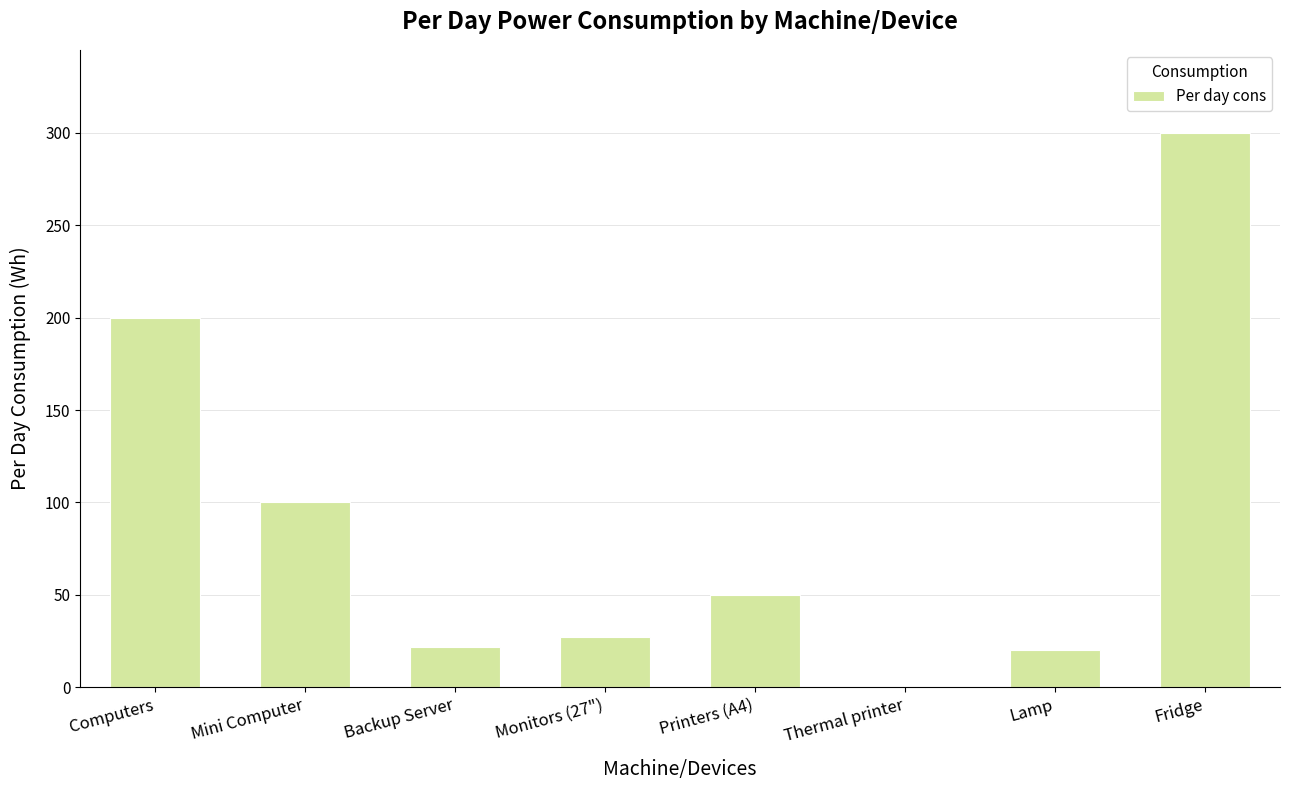

Between Printers (A4) and Backup Server, which is larger?

Printers (A4)